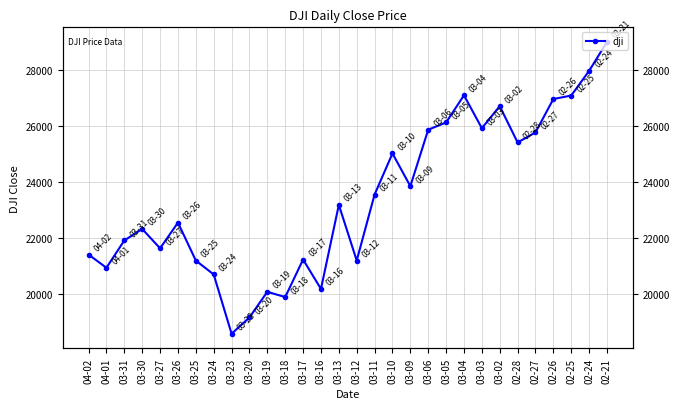

What is the change in value from 03-17 to 02-27?

+4529.3